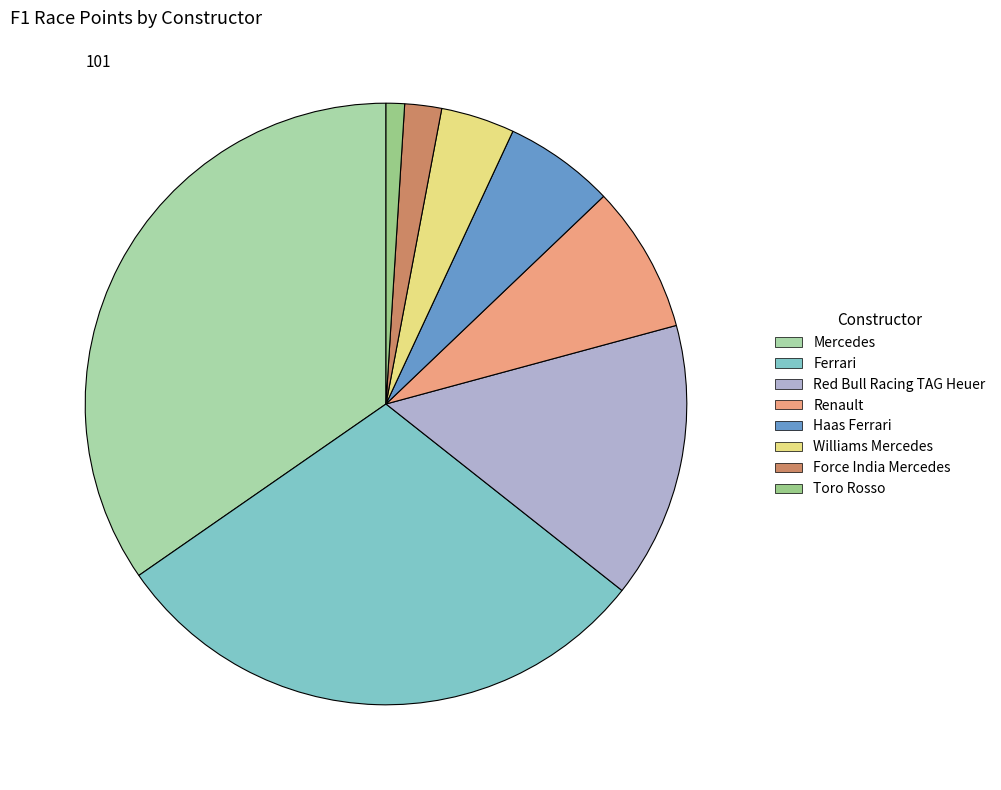

To the nearest percent, what is the difference between the largest and smallest slice percentages?

34%